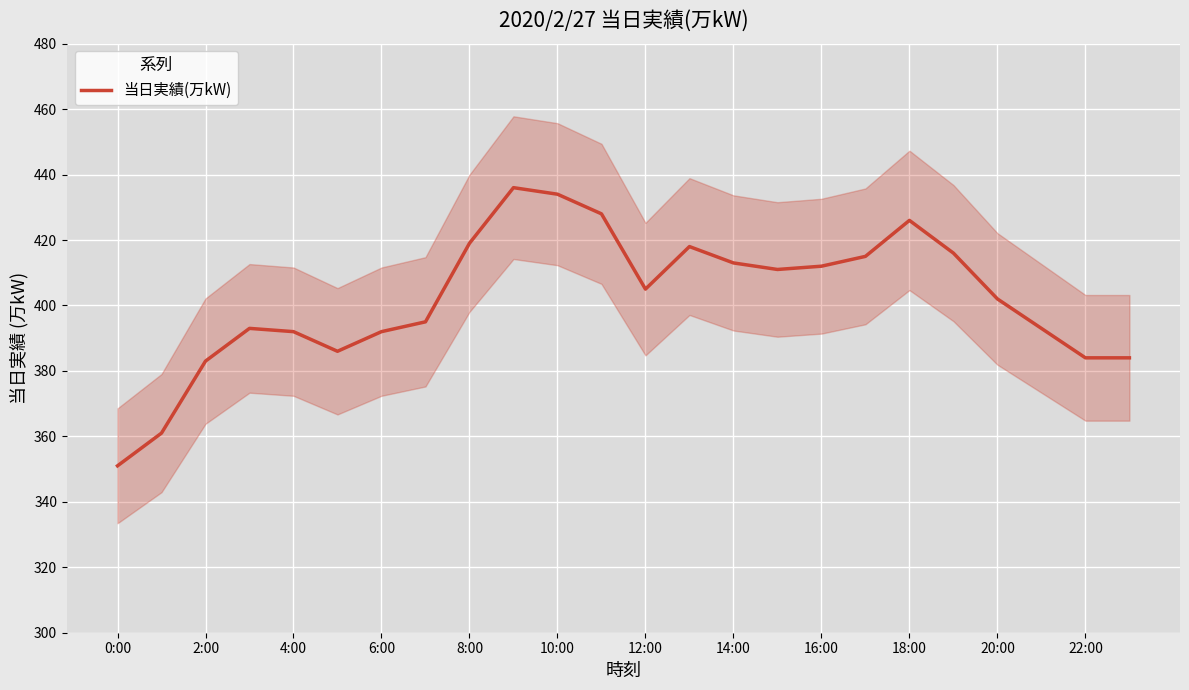

True or false: 当日実績(万kW) has a value of 434 at 10:00.

True